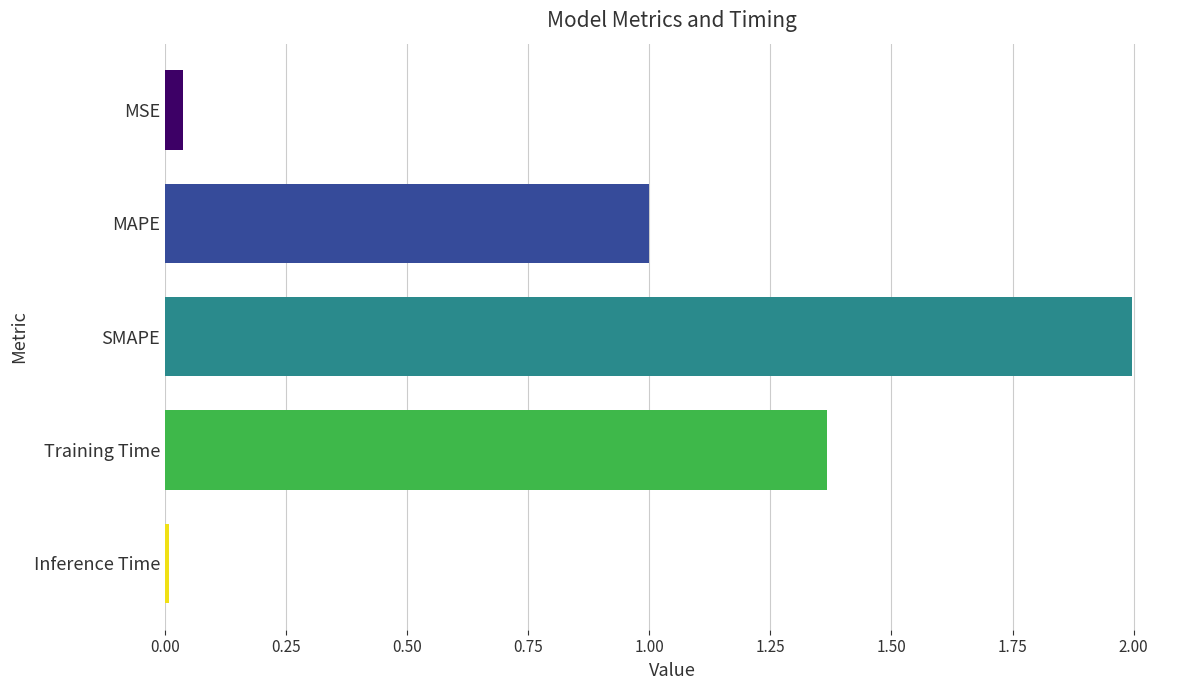

What is the average value?

0.9